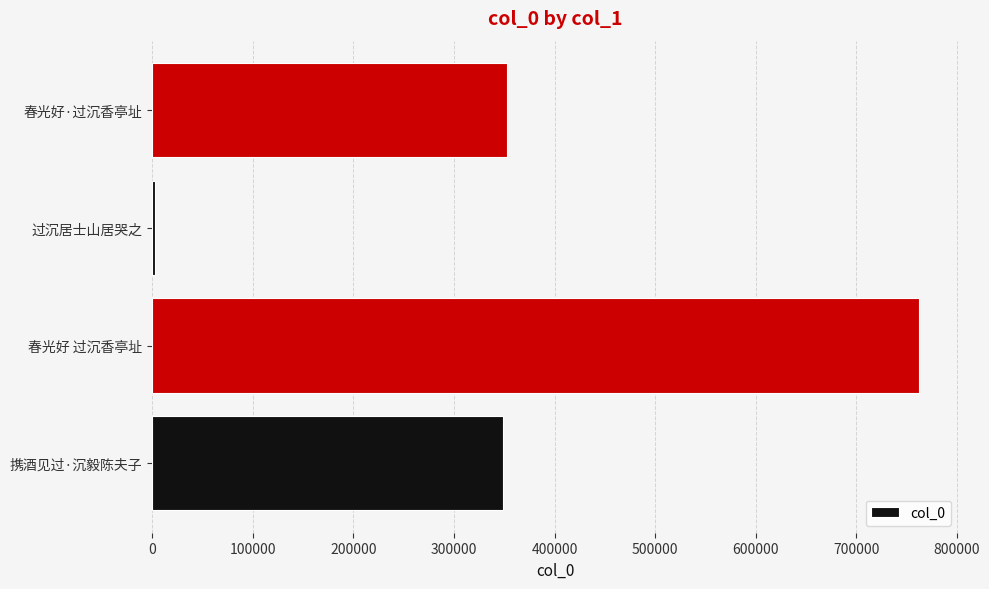

True or false: the data shows 213608 at 携酒见过·沉毅陈夫子.

False